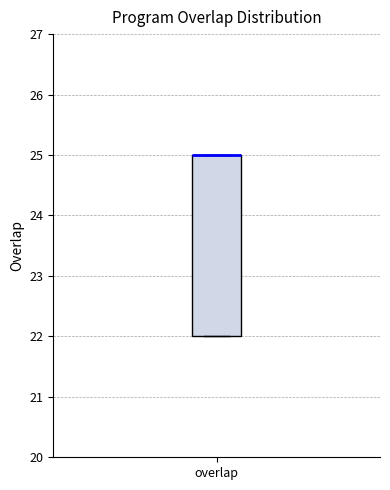

Read this box plot against the y-axis: the position of the median line, the range covered by the box, and the ends of both whiskers. The values are not printed on the chart, so give them approximately, as read against the axis.

median 25 (drawn on the box's upper edge), box 22 to 25, whiskers 22 to 25